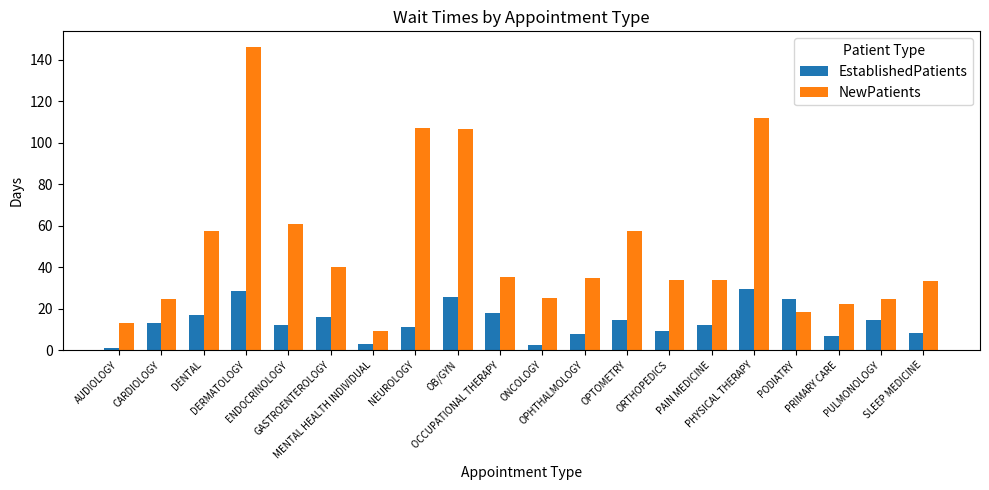

How many bars are there in each group?

2